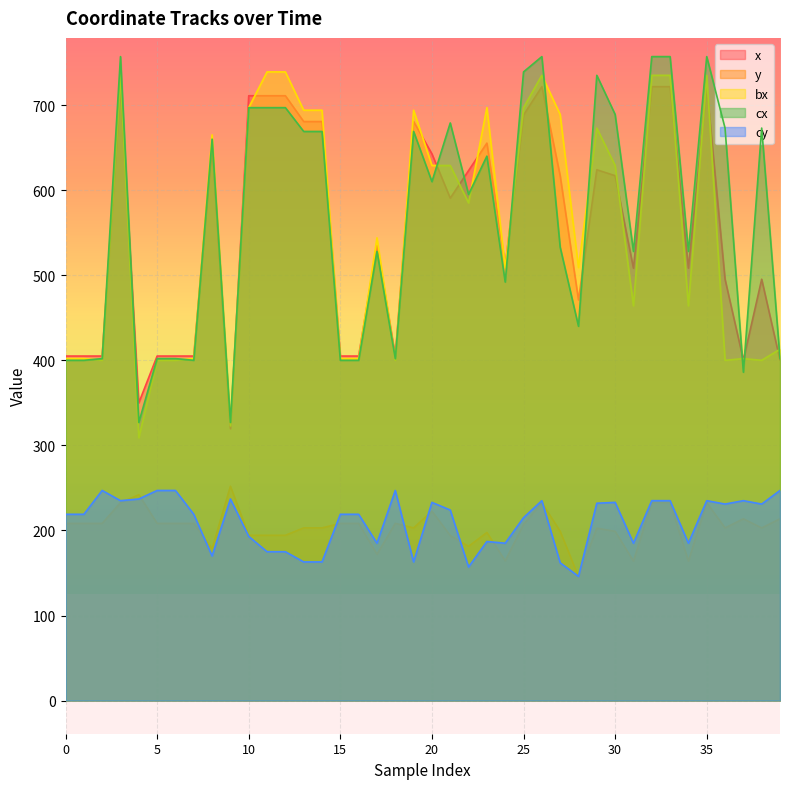

At which label is y closest to 198?

23